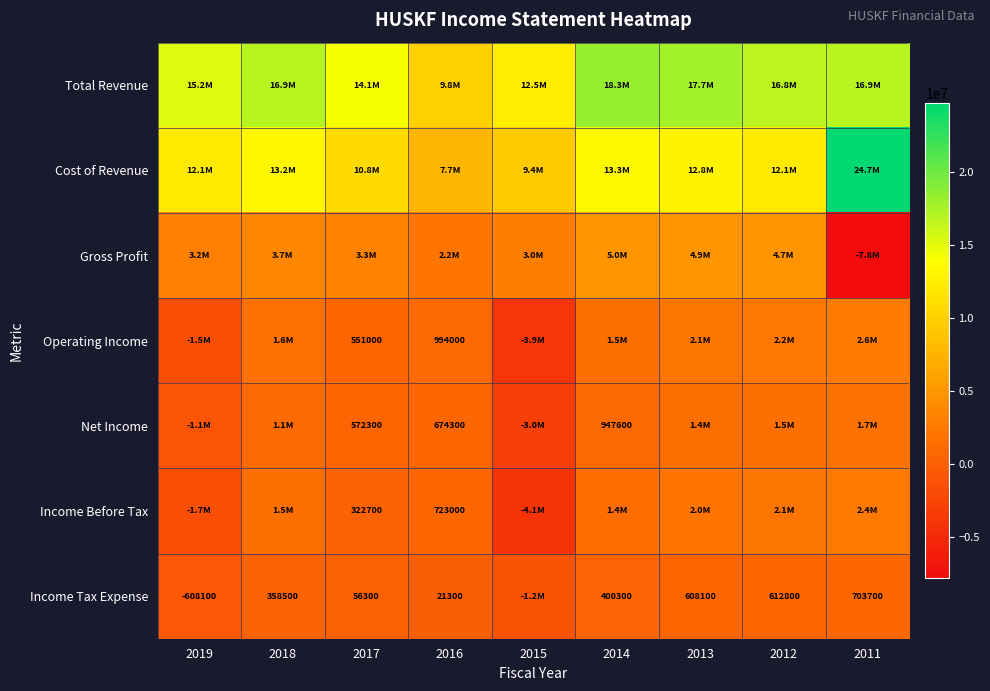

True or false: Income Before Tax has a value of 322700 at 2017.

True